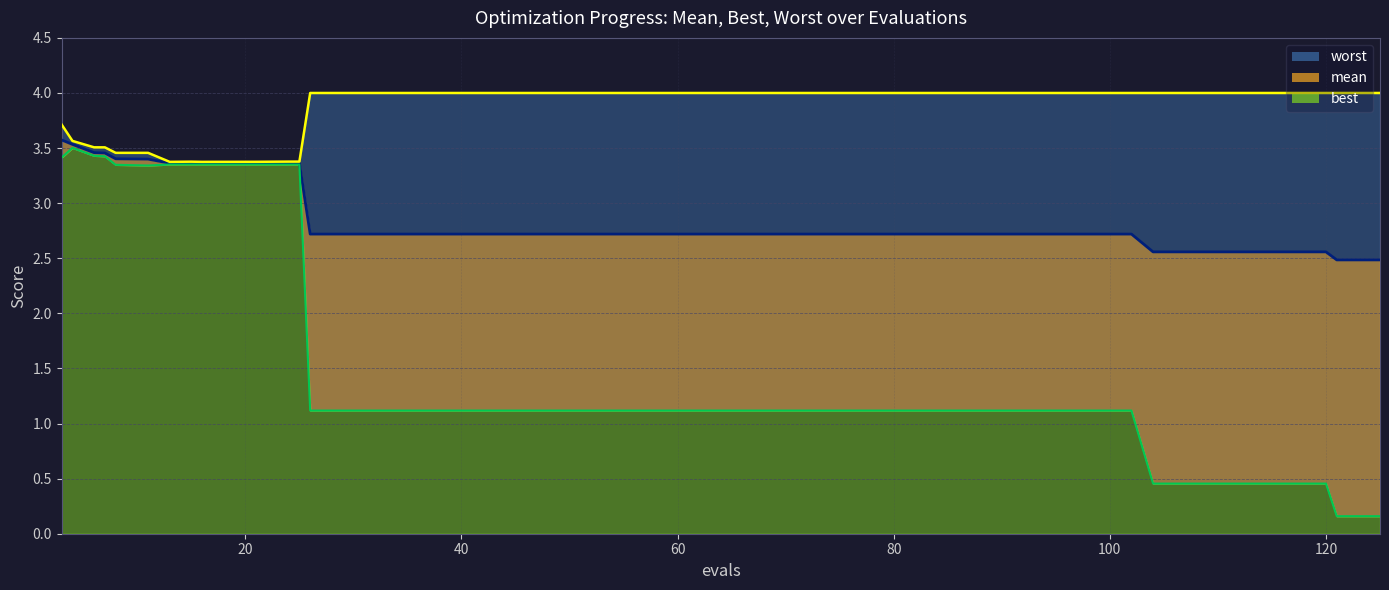

What is the value of the best point at the 21st from the left?

1.1